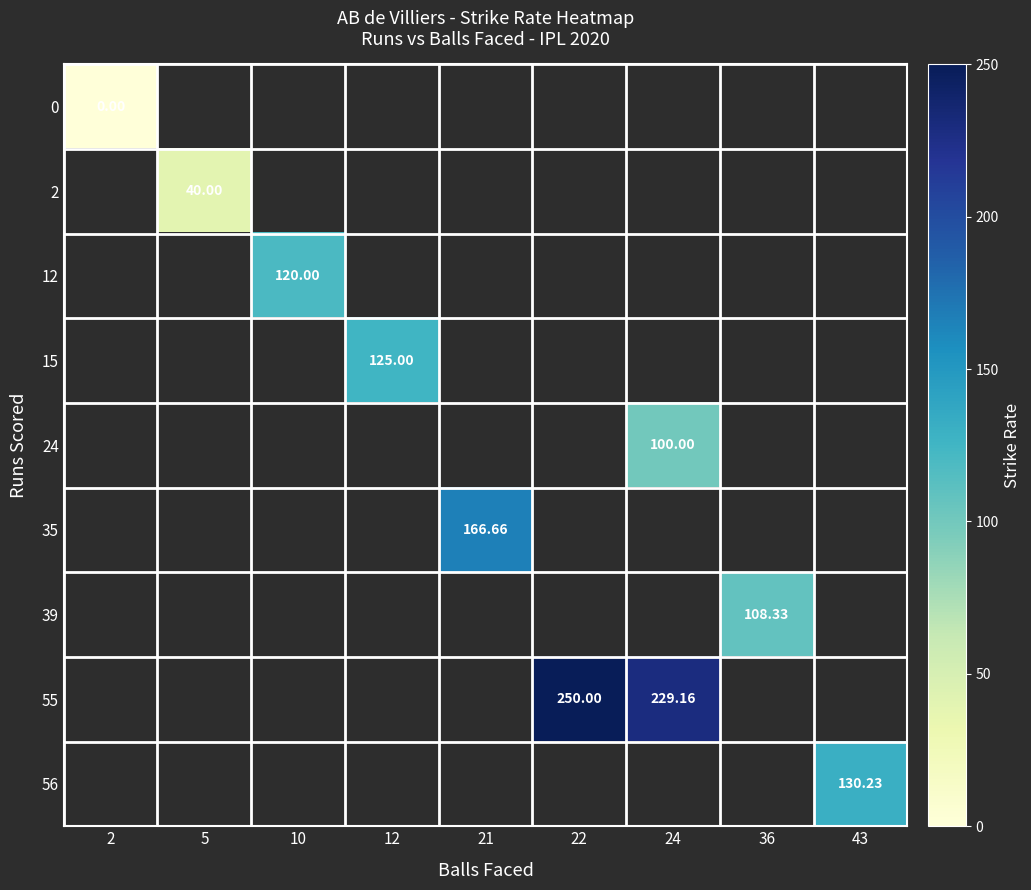

Is the value of 24 at 24 greater than the value of 12 at 10?

No